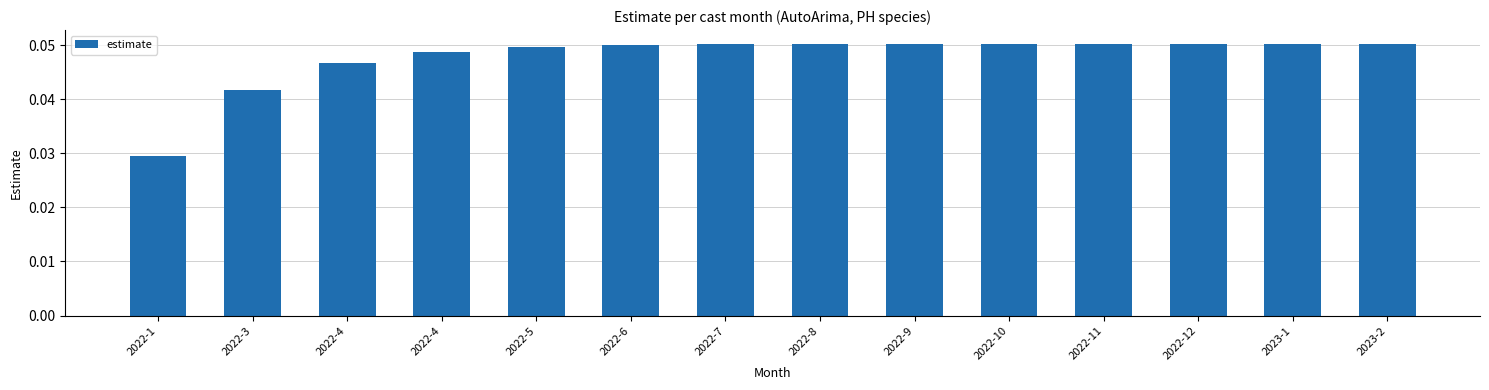

Where is the data nearest to the value 0?

2022-1